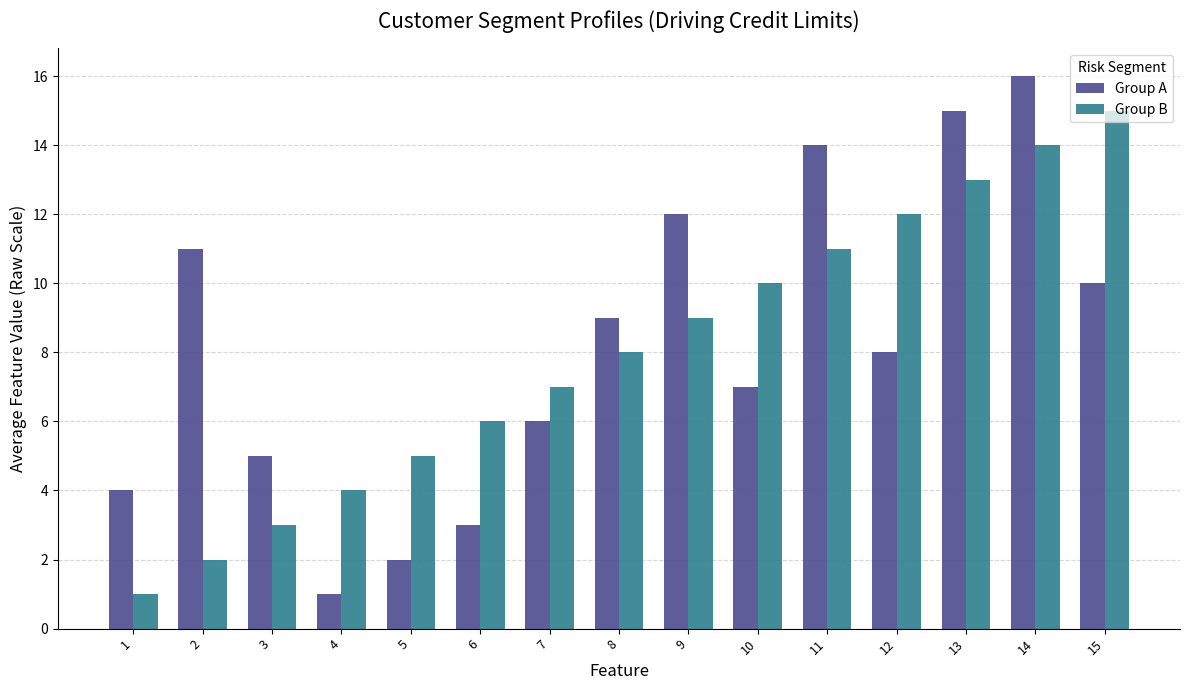

The Group A series shows 2 at 5. True or false?

True